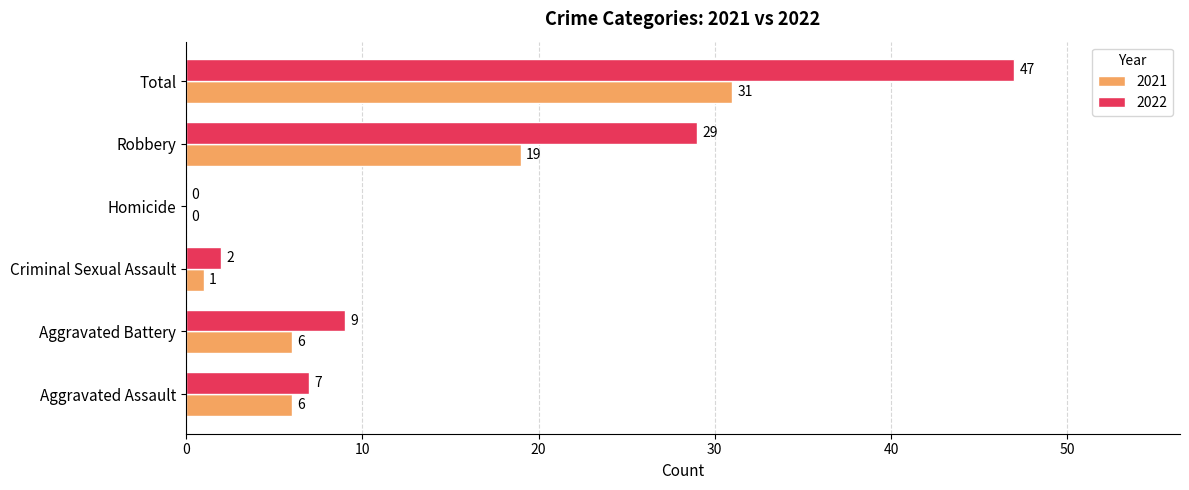

What is the maximum value for 2021?

31